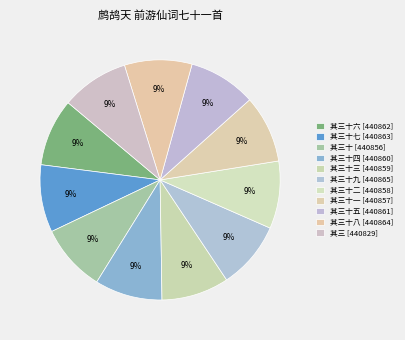

Which category has the biggest portion of the pie?

其三十九